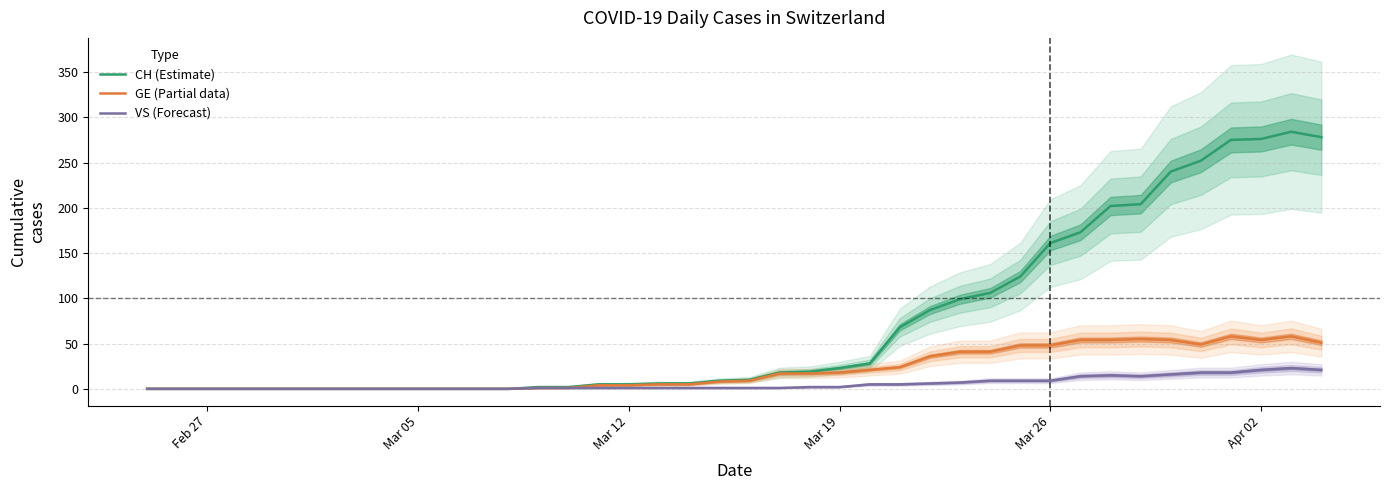

What is the maximum value for CH (Estimate)?

284